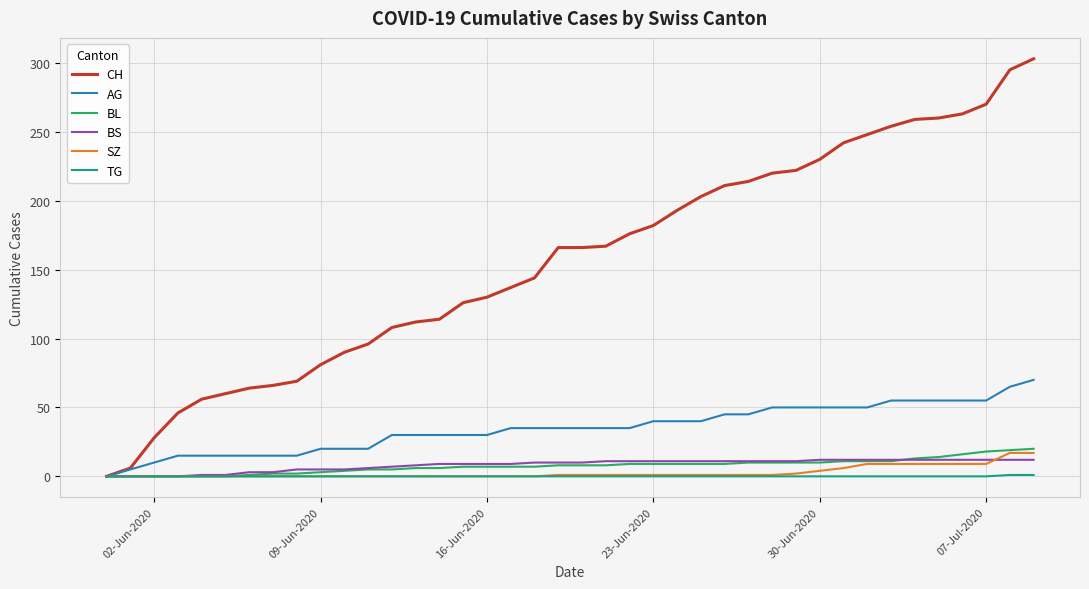

What is the maximum value for AG?

70